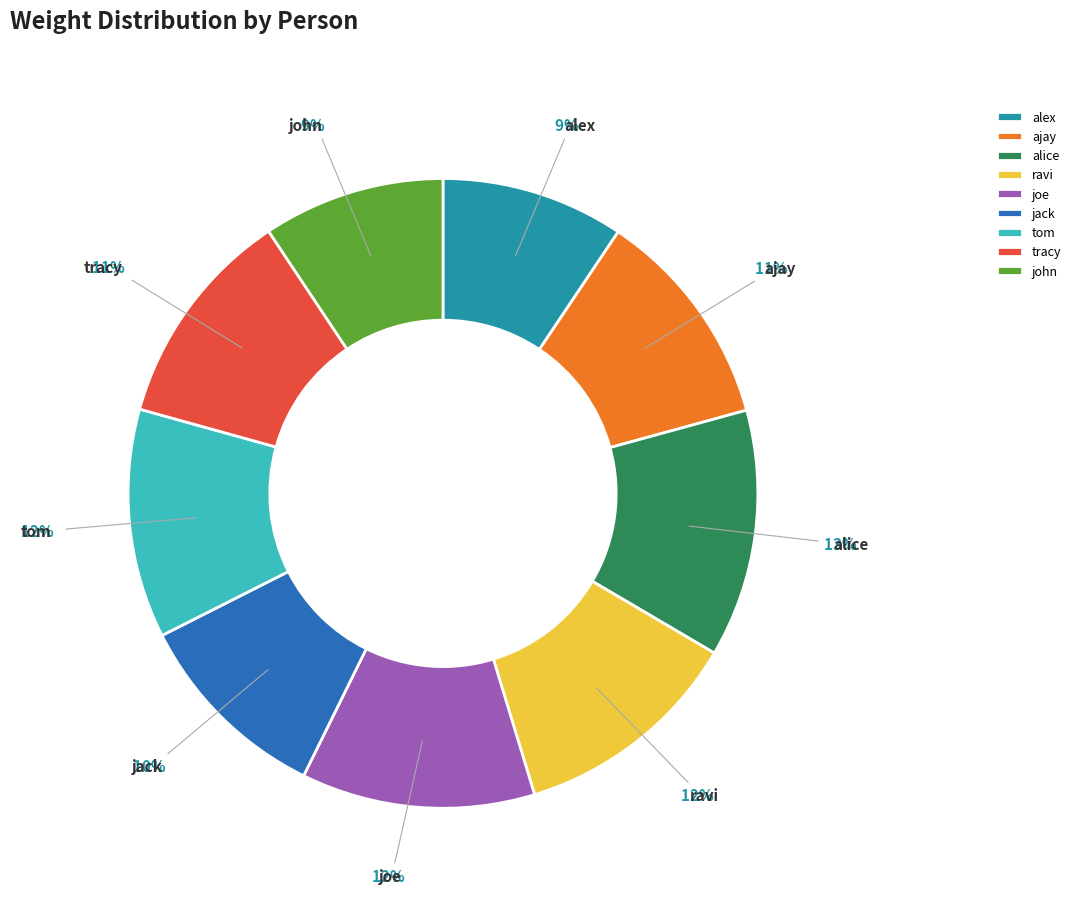

Which has a higher value, alex or tracy?

tracy